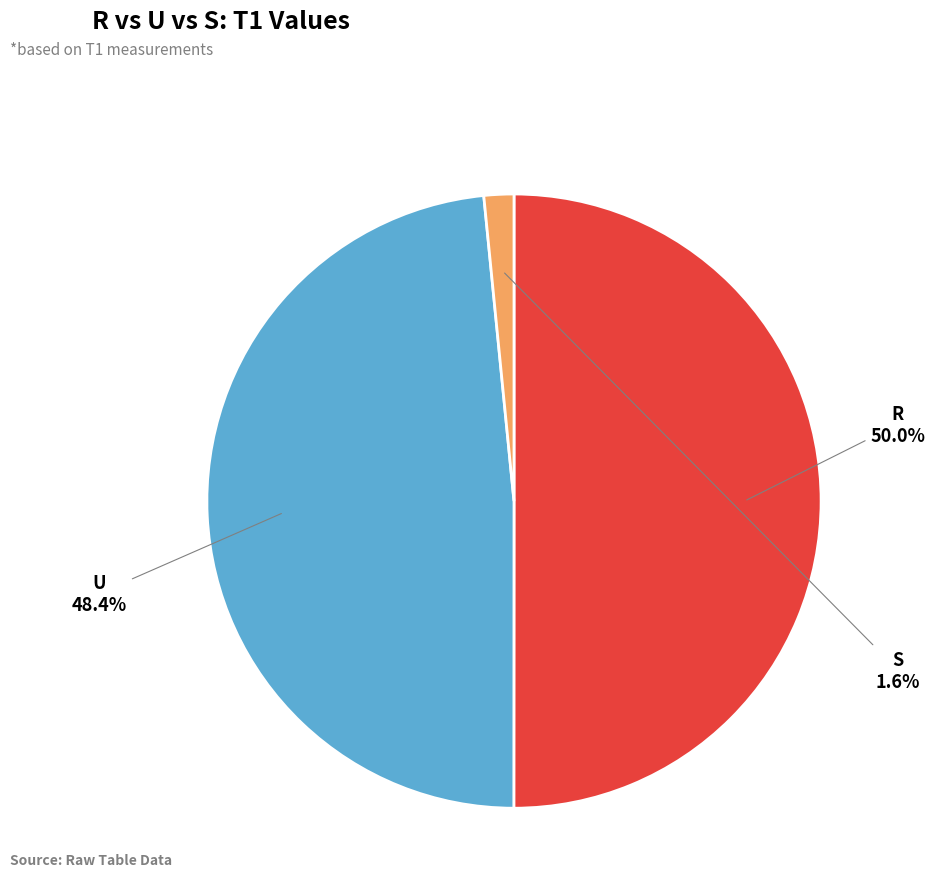

What is the smallest slice in the pie chart?

S